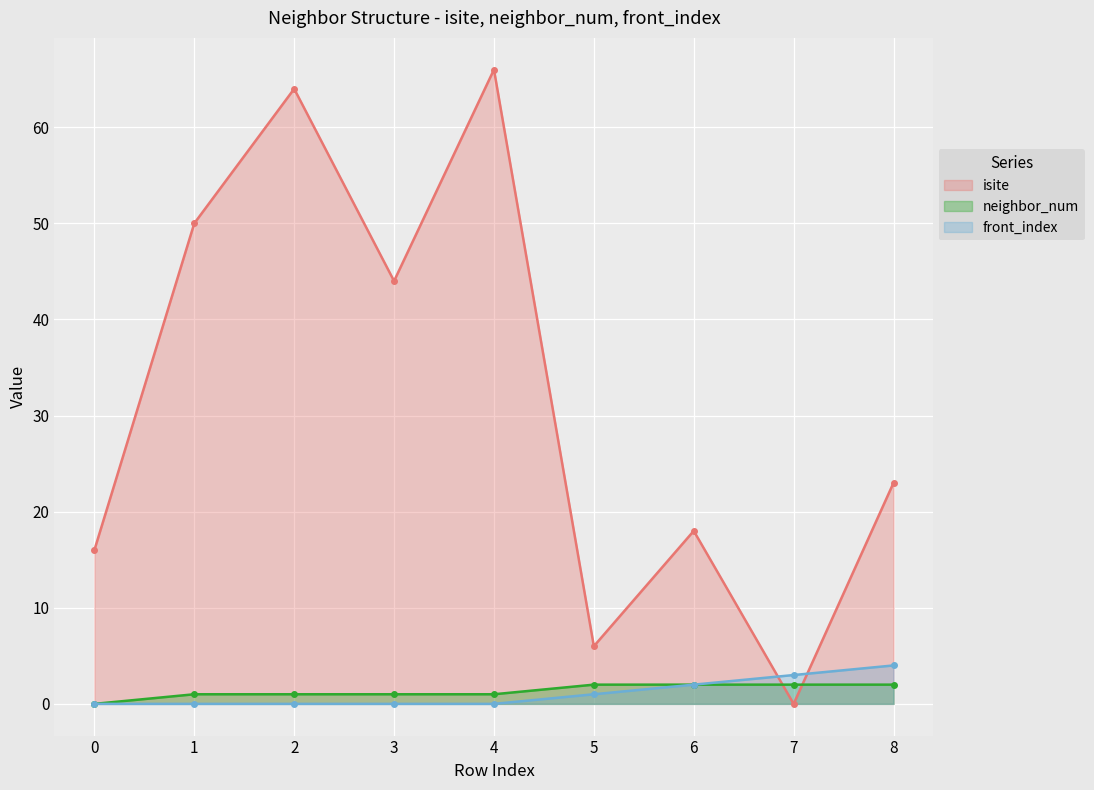

After their last crossing, which series has the higher values: isite or front_index?

isite